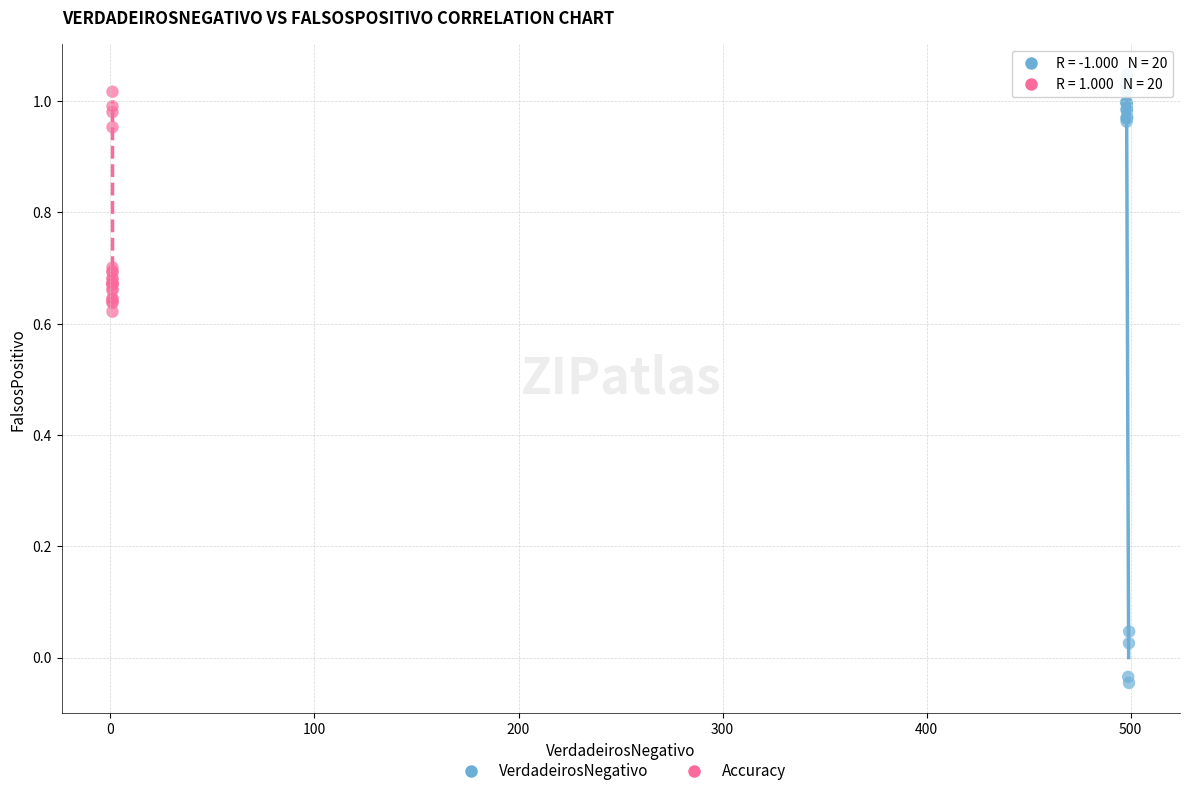

Which series reaches the minimum Y coordinate?

VerdadeirosNegativo